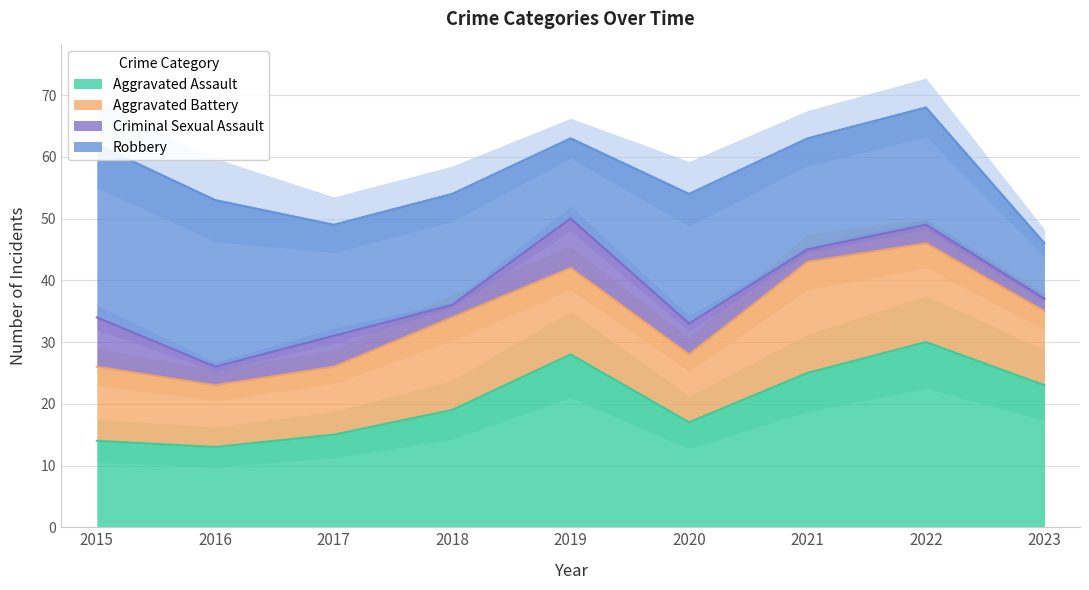

The Criminal Sexual Assault series shows 3 at 2021. True or false?

False